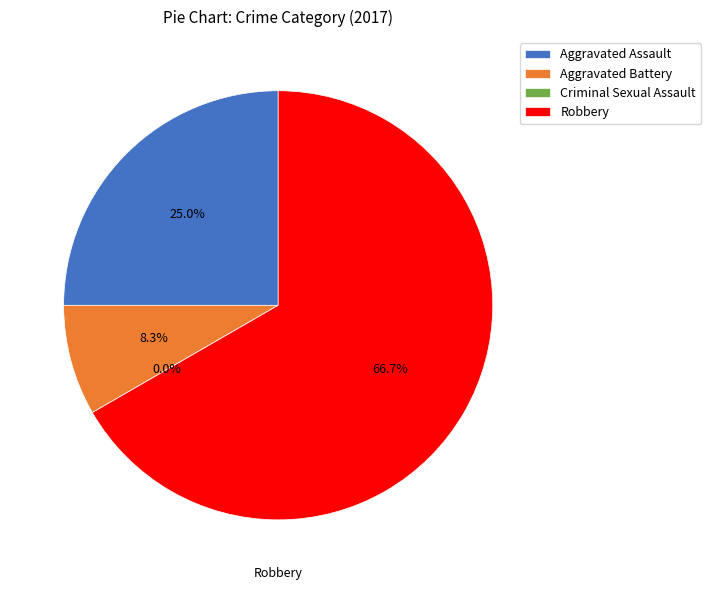

Is it true that Aggravated Battery is 15% of the pie?

False